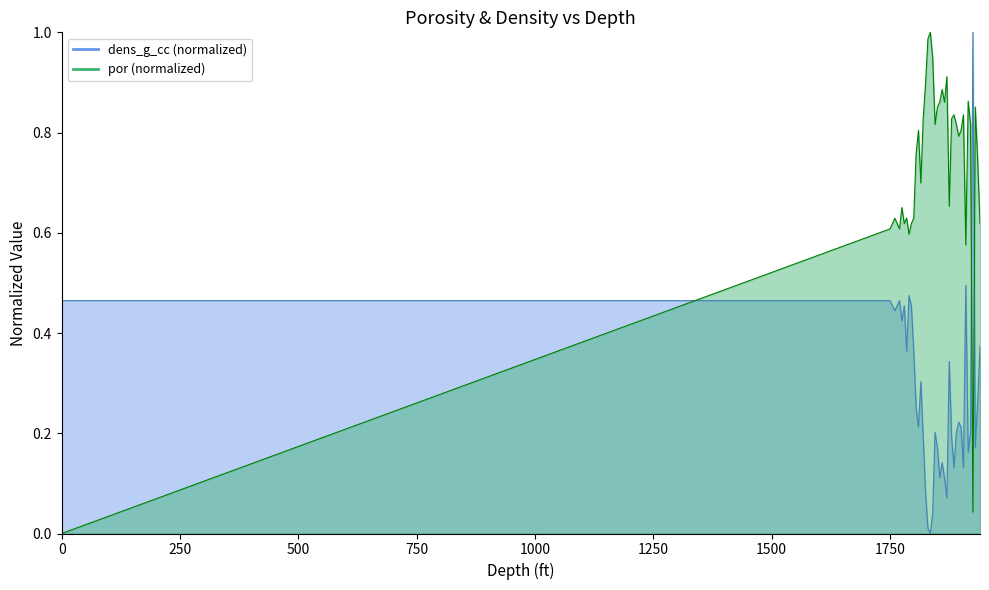

In dens_g_cc, how many points are lower than both neighbors (excluding endpoints)?

11